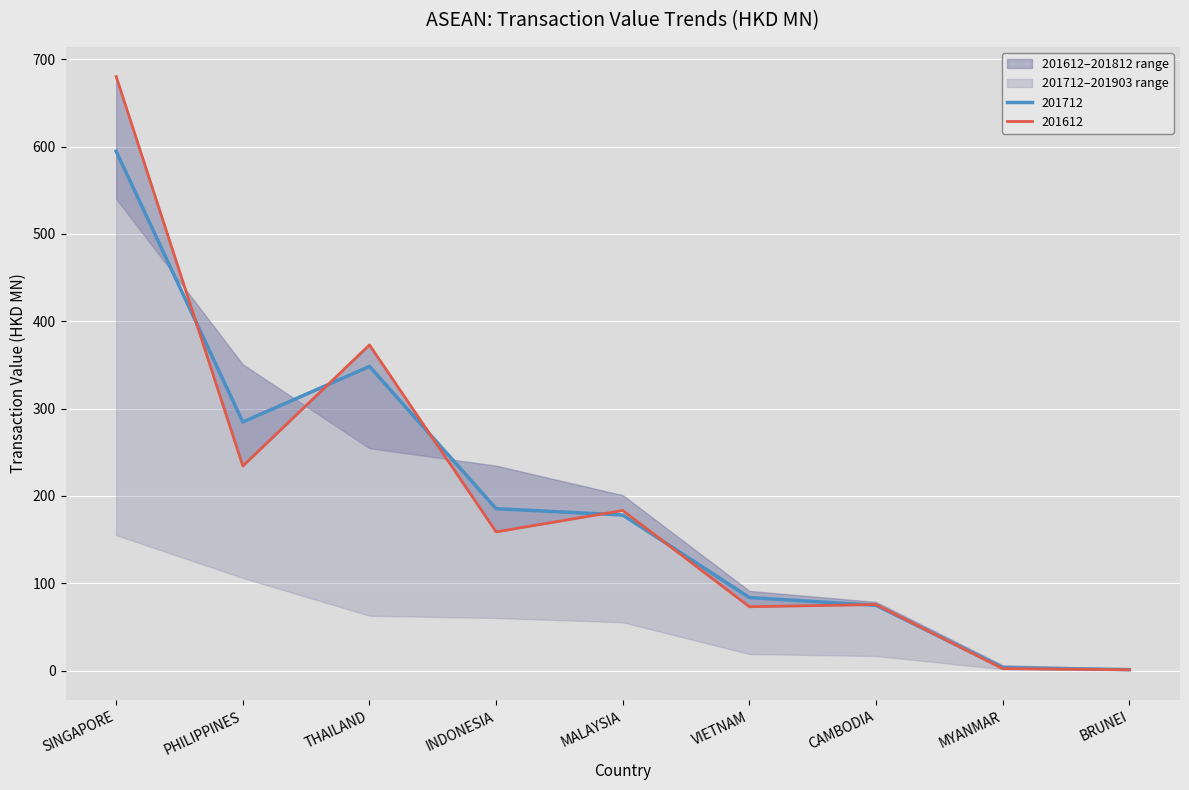

What is the sum of all 201712 values?

1754.1